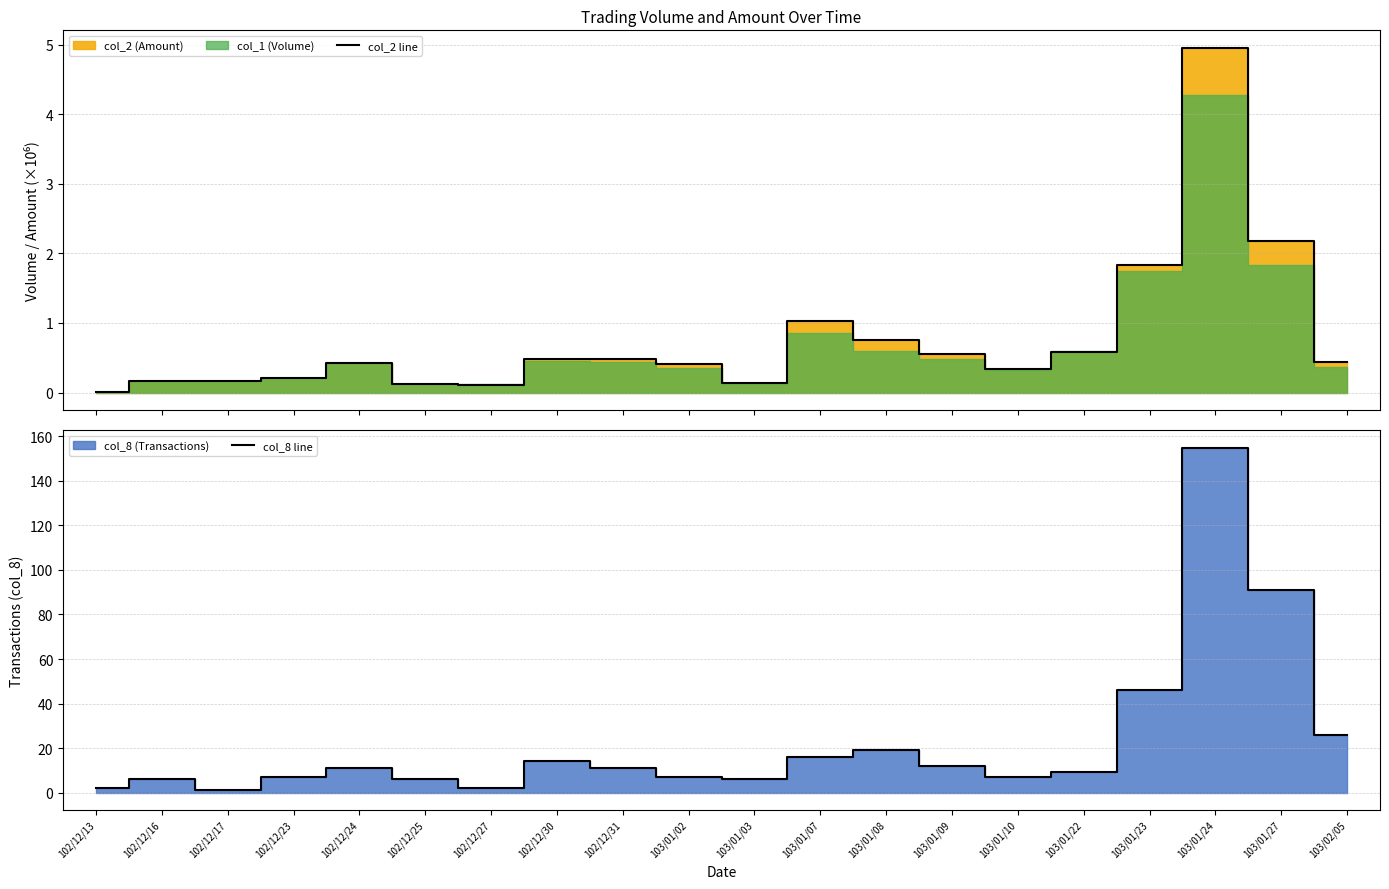

List the labels in order of col_8 line value, smallest first.

102/12/17, 102/12/13, 102/12/27, 102/12/16, 102/12/25, 103/01/03, 102/12/23, 103/01/02, 103/01/10, 103/01/22, 102/12/24, 102/12/31, 103/01/09, 102/12/30, 103/01/07, 103/01/08, 103/02/05, 103/01/23, 103/01/27, 103/01/24